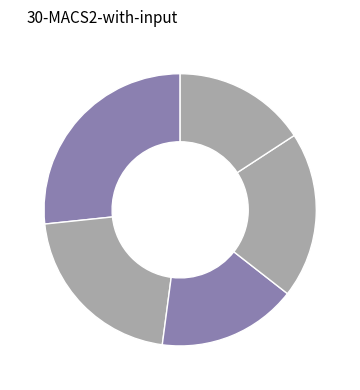

Count the number of slices in the pie.

5